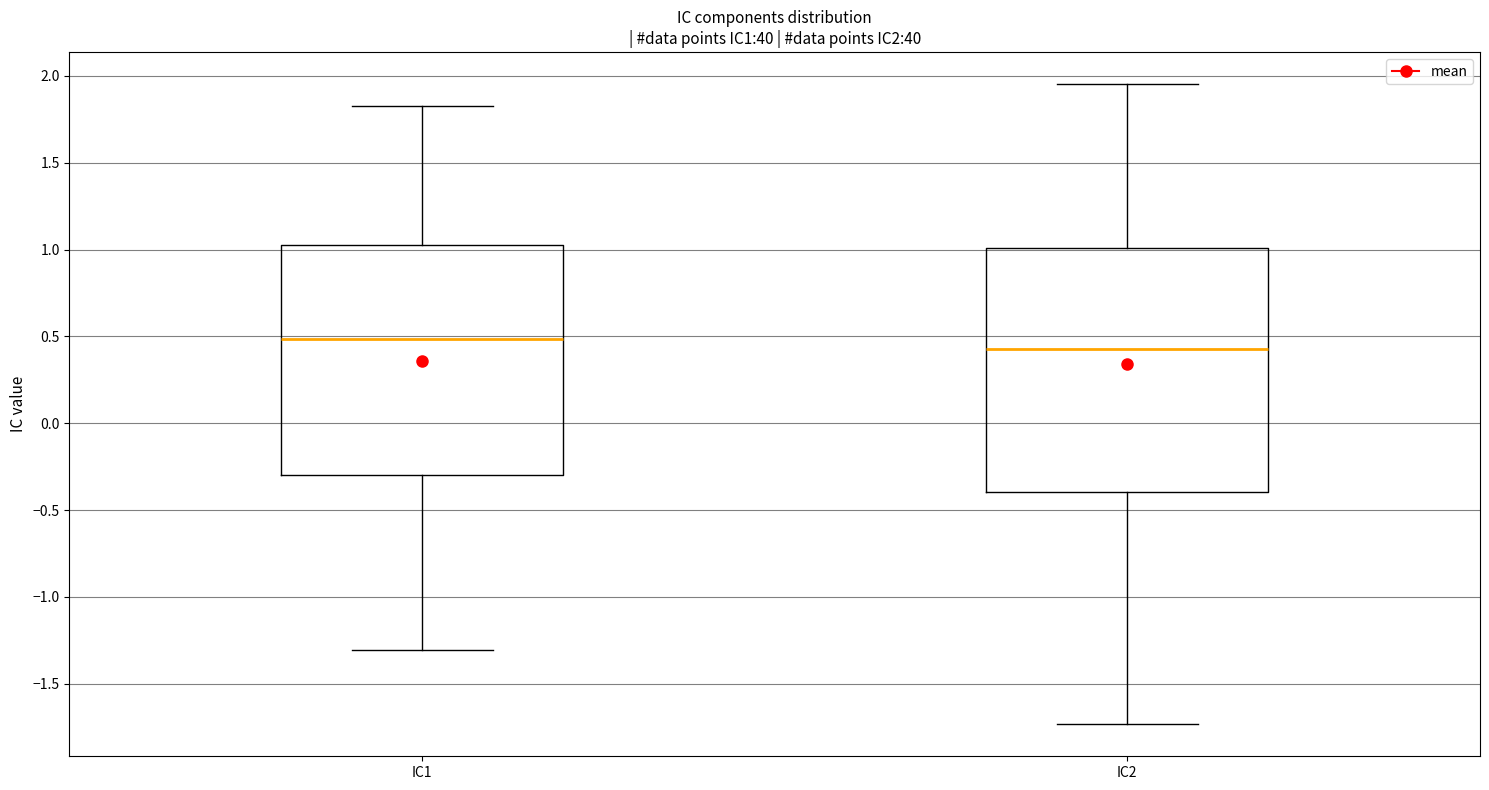

Which box is the tallest, from its lower edge to its upper edge?

IC2